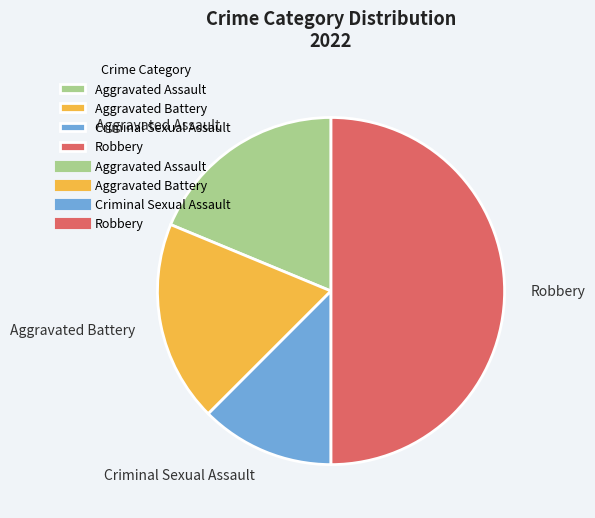

Is it true that Aggravated Battery is 5% of the pie?

False